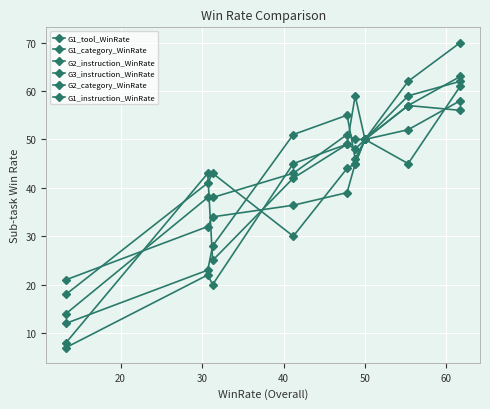

Does the chart have visible grid lines?

Yes